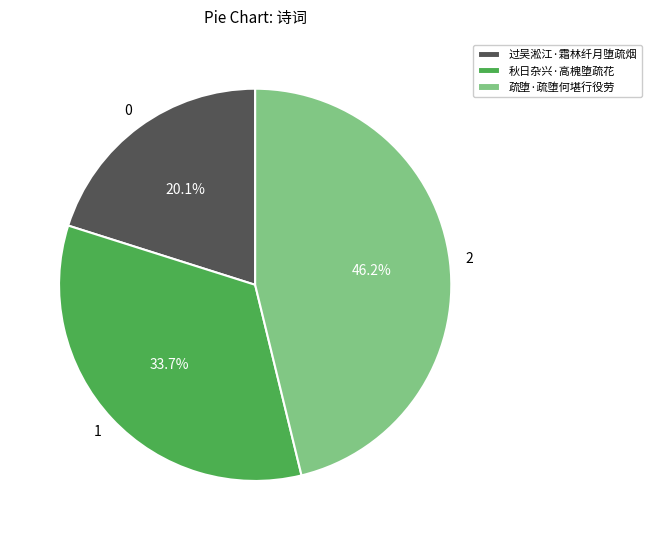

To the nearest percent, what portion does 秋日杂兴·高槐堕疏花 represent?

34%